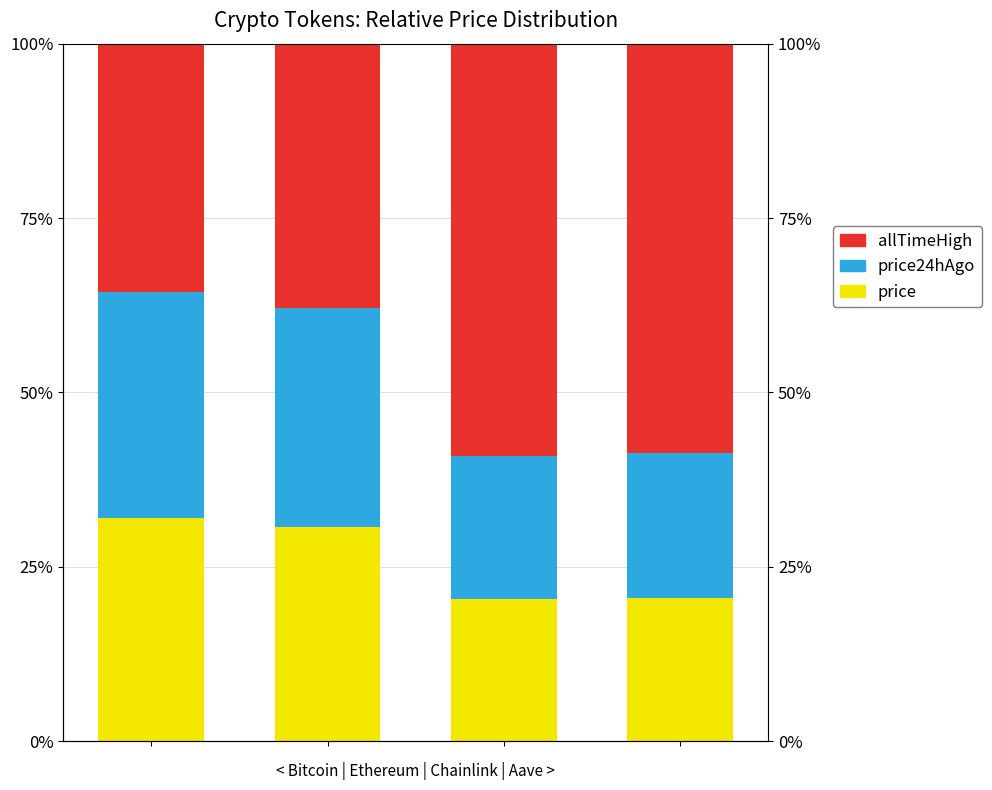

Is the value of price24hAgo at 2 greater than the value of price at 3?

Yes